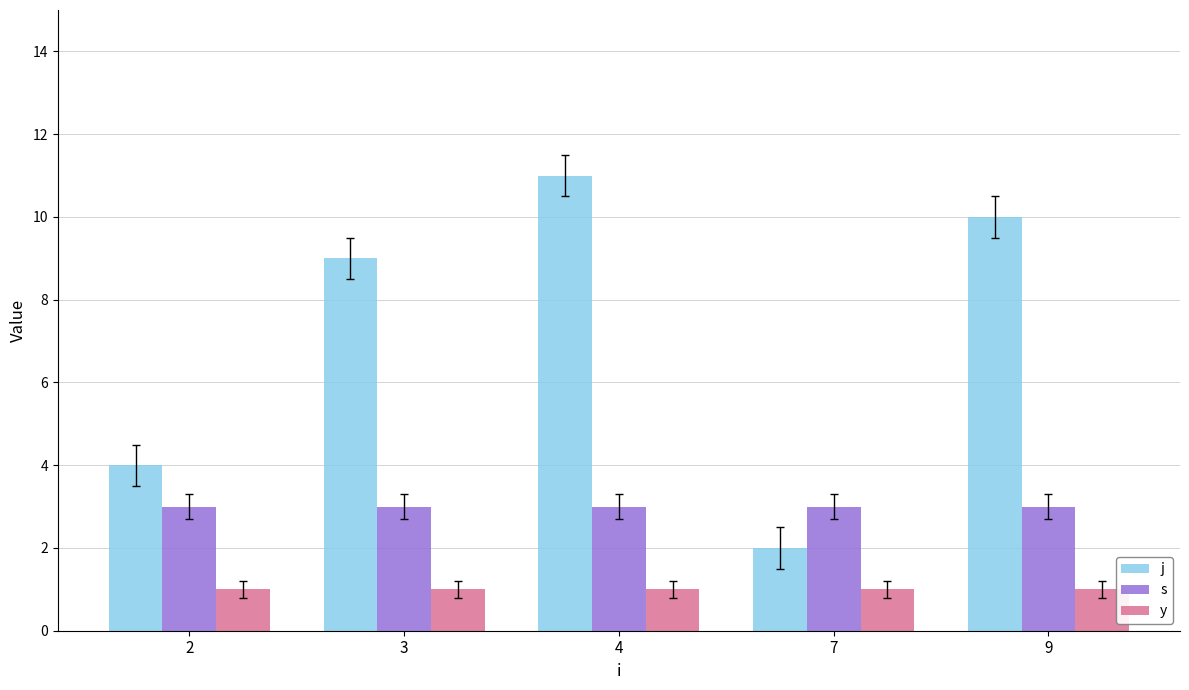

Is the value of j at 4 greater than the value of s at 2?

Yes